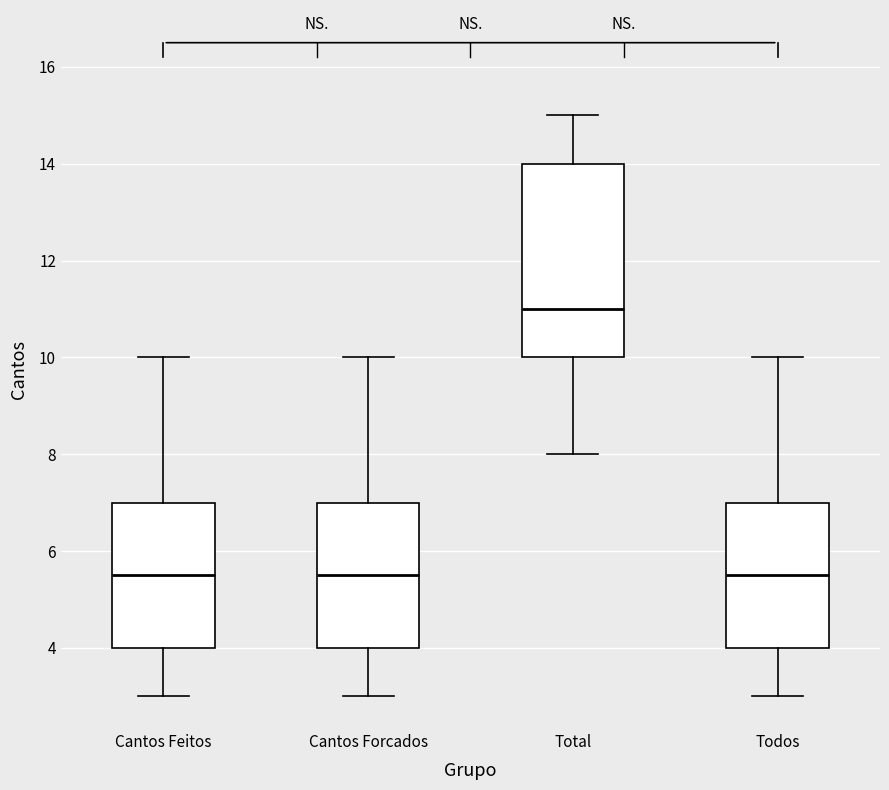

Which box is the tallest, from its lower edge to its upper edge?

Total